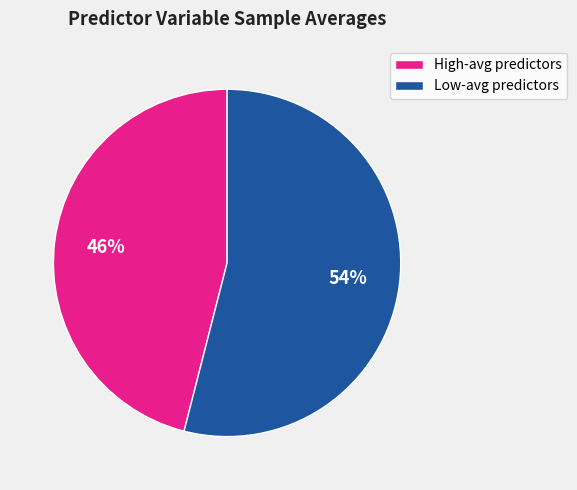

Is it true that Low-avg predictors is 54% of the pie?

True